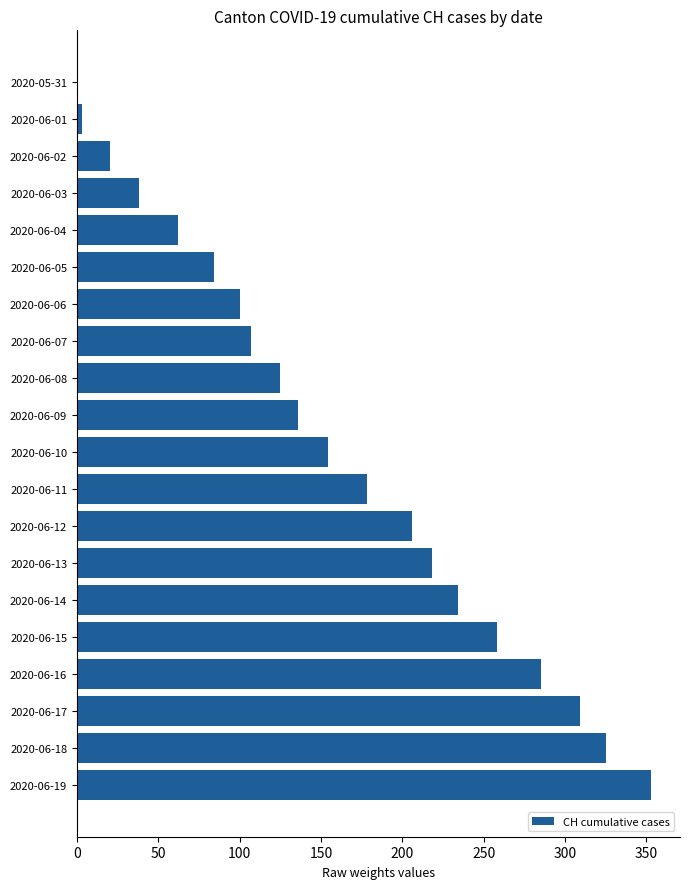

What is the ratio of the value at 2020-06-08 to the value at 2020-06-12?

0.6